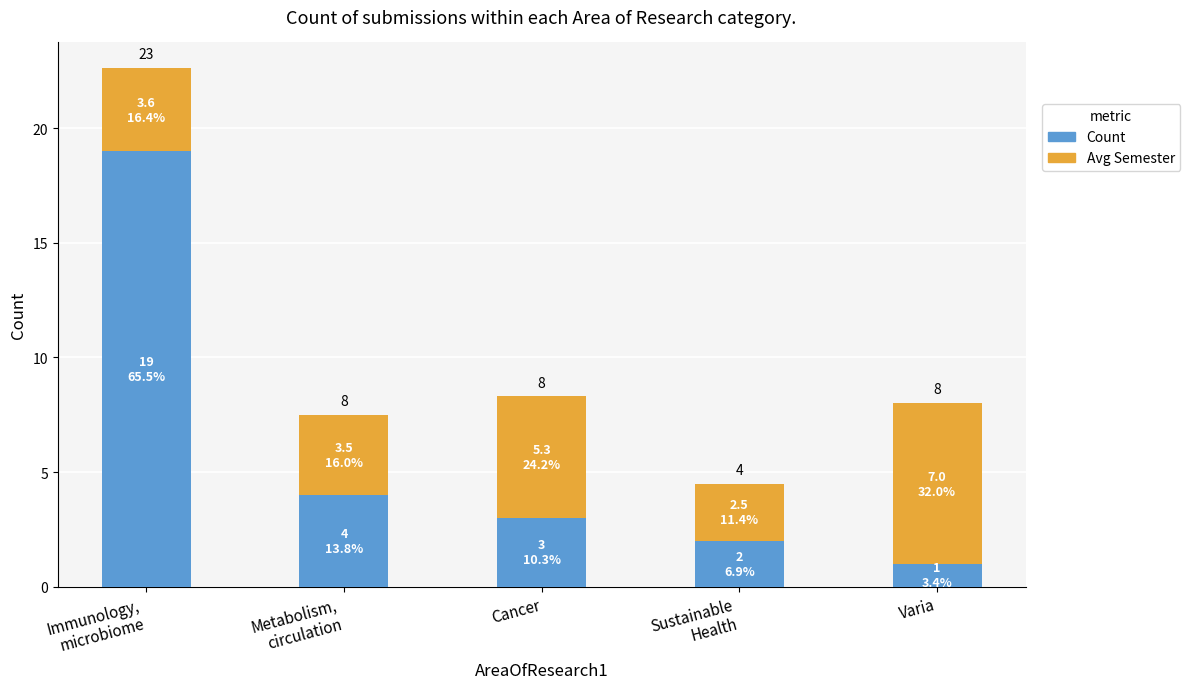

What is the smallest value displayed?

1.0